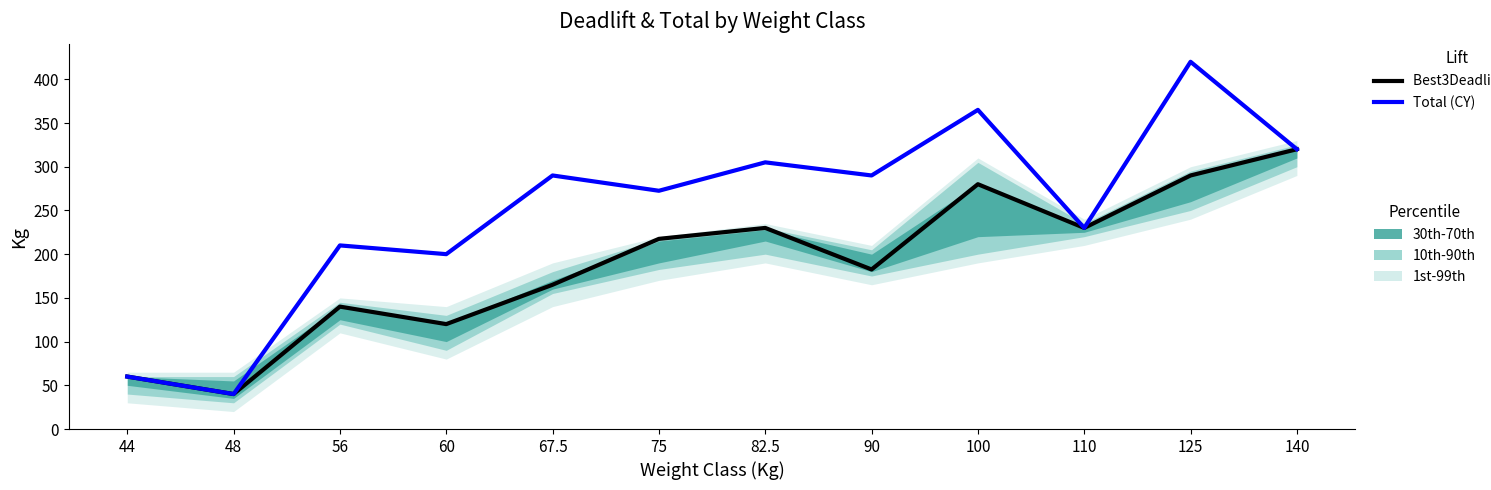

Which series changed the most between 67.5 and 125?

Total (CY)